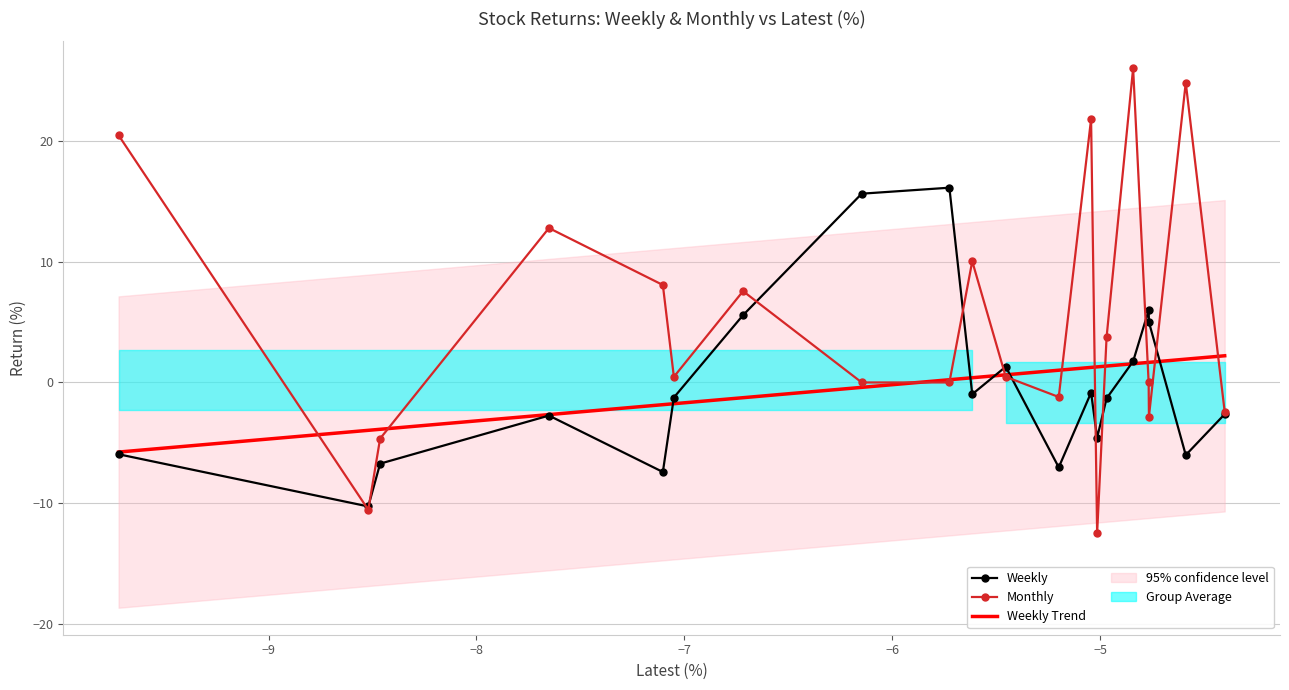

How many distinct data groups are displayed?

3